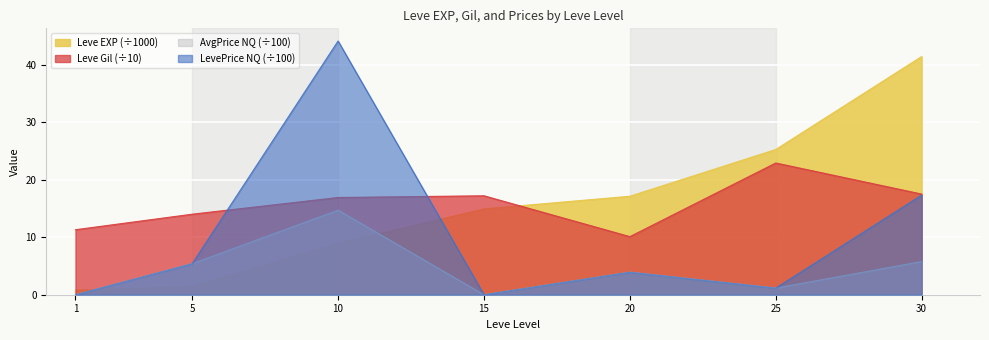

Which series changed the most between 20 and 30?

Leve EXP (÷1000)